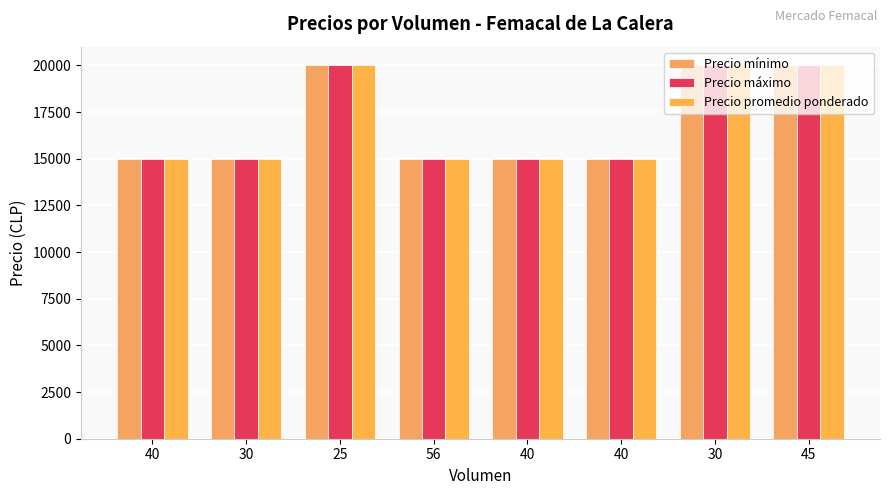

What is the greatest value displayed?

20000